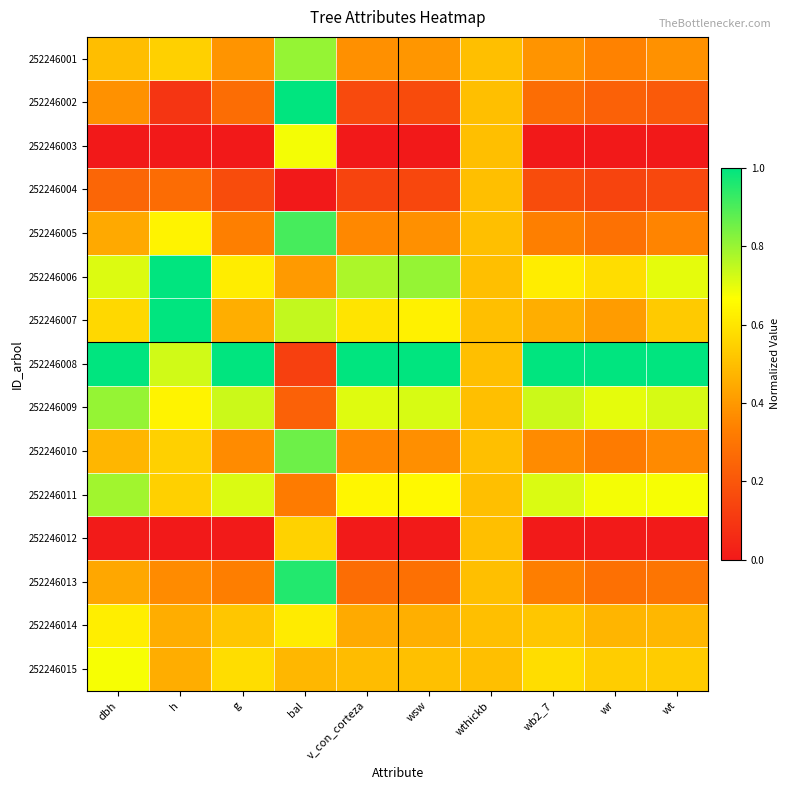

Count the number of categories in the chart.

10